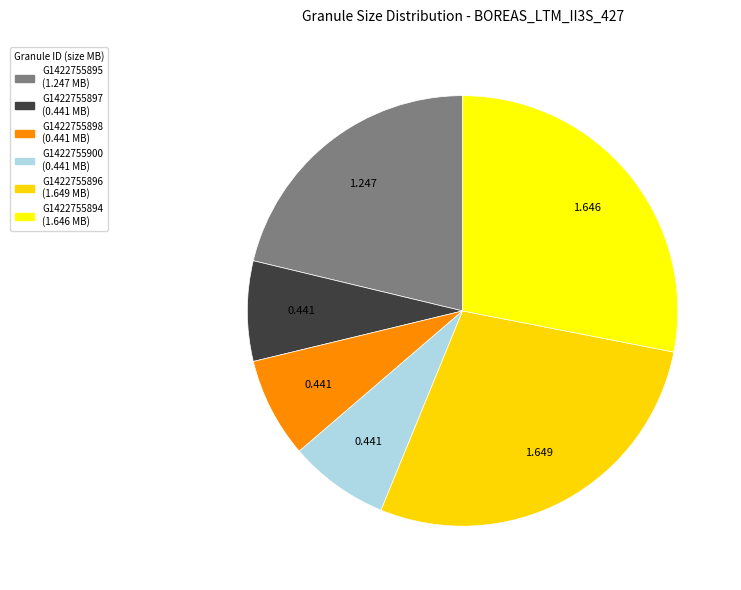

To the nearest percent, what is the difference between the largest and smallest slice percentages?

21%